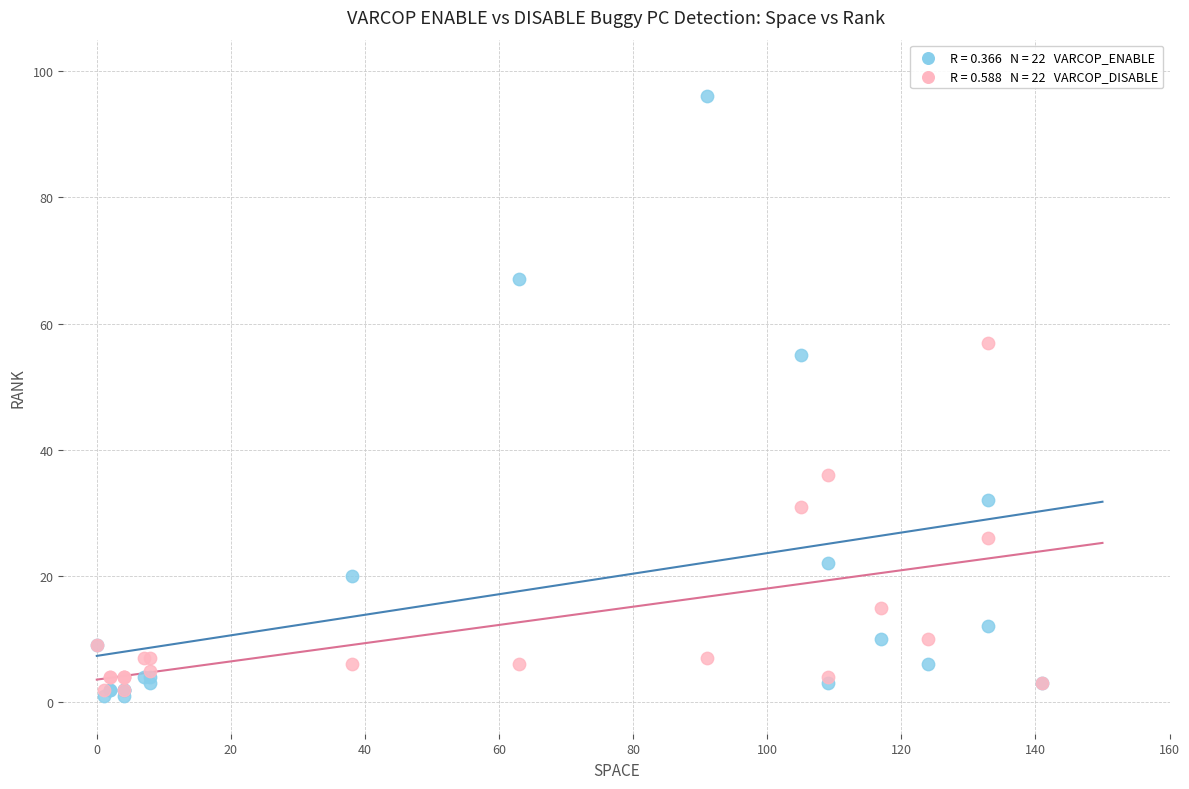

Across all series, what Y value is closest to 48?

55